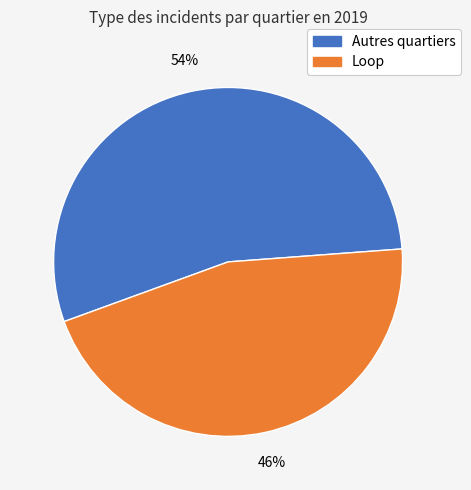

Does any single category account for the majority?

Yes